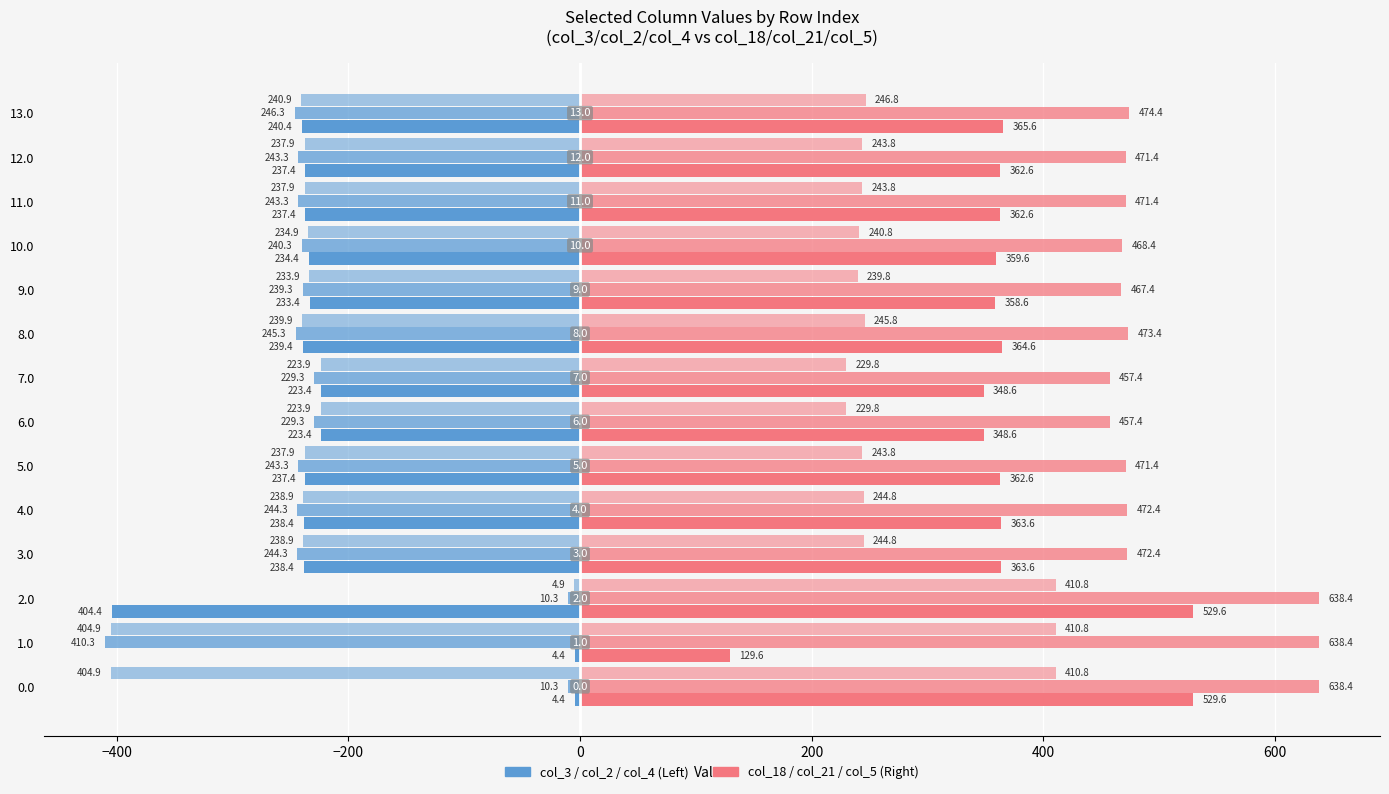

How many categories are shown in the chart?

14